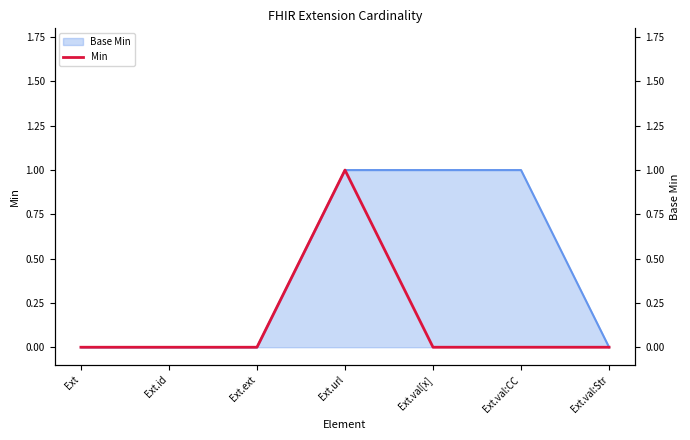

How many interior local peaks (higher than both neighbors) does the data have?

1